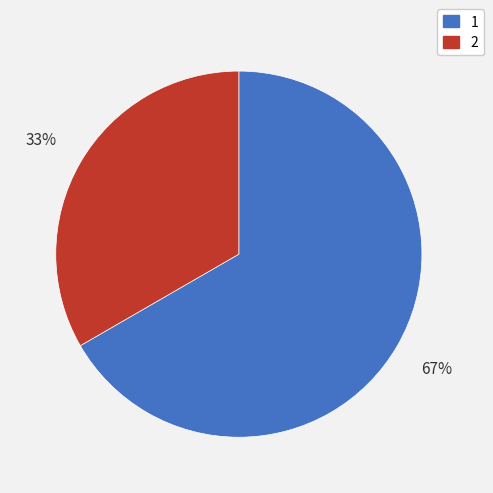

Combined, do 2 and 1 account for over 50%?

Yes